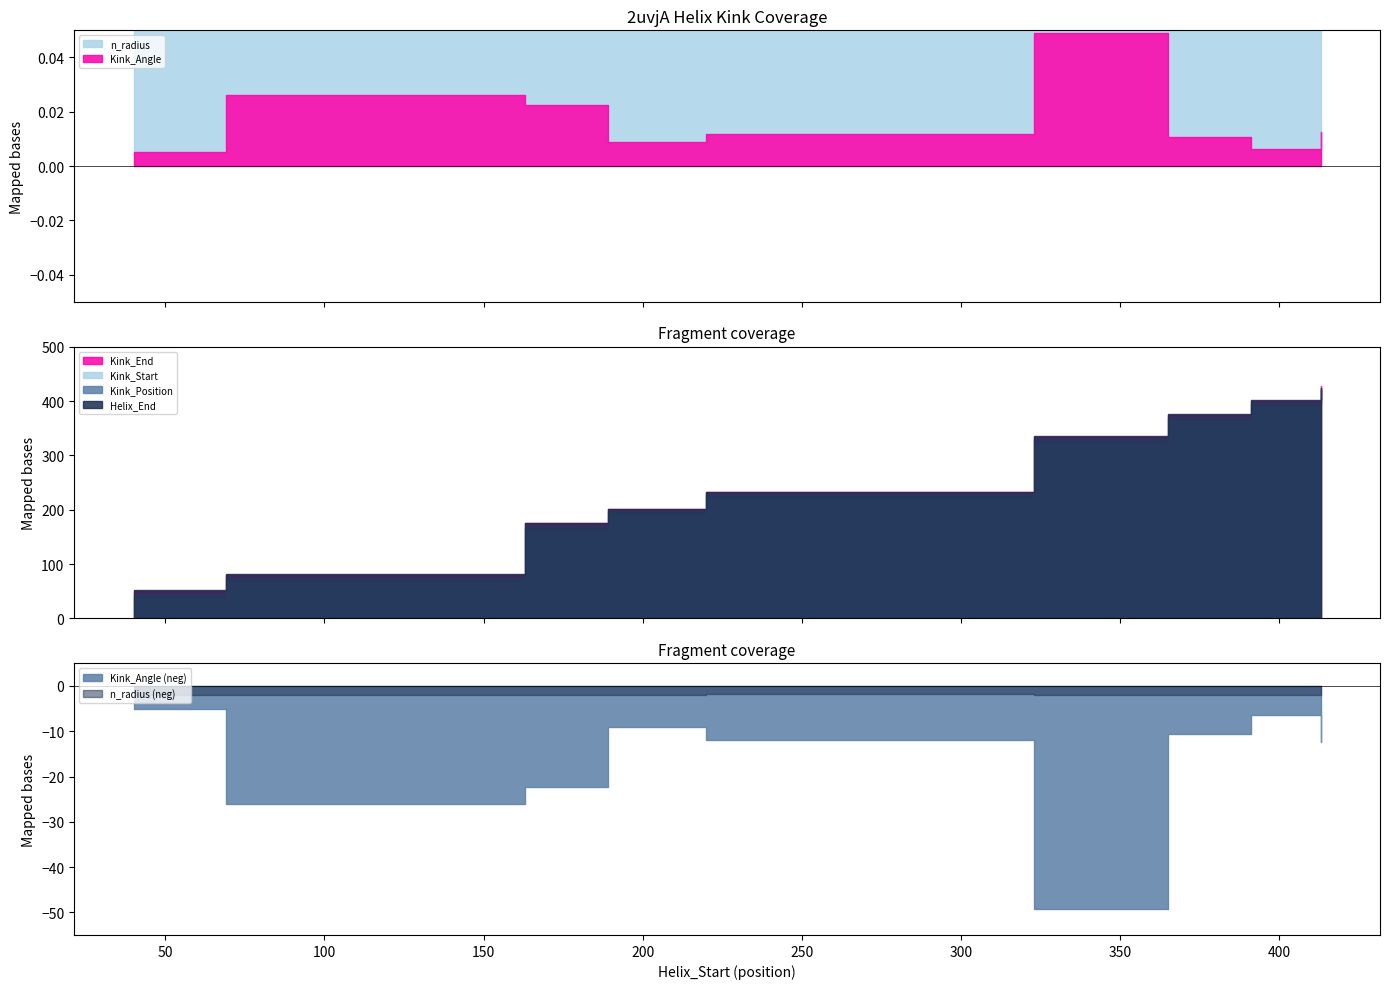

What is the difference between the Kink_Start values at 323 and 220?

101.0